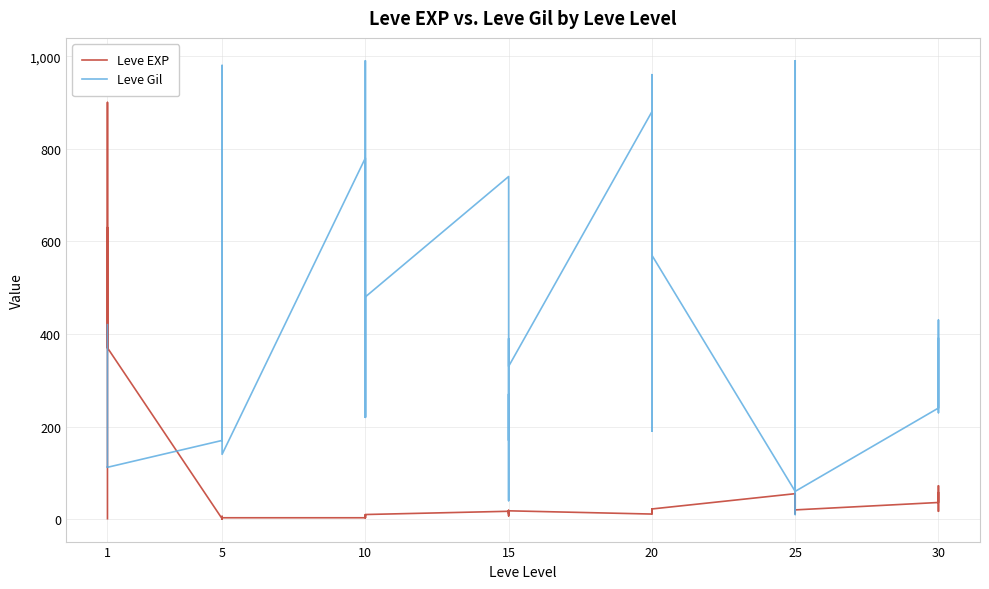

At which label does Leve Gil first exceed 390?

1